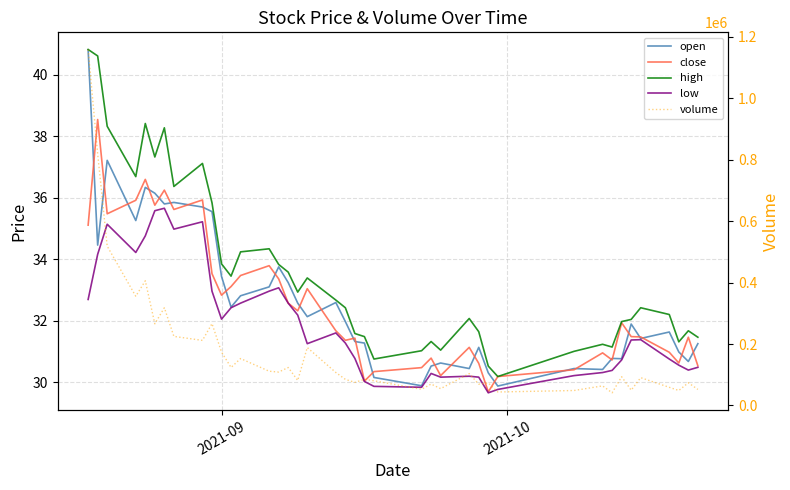

Does the chart display data point markers on the line(s)?

No